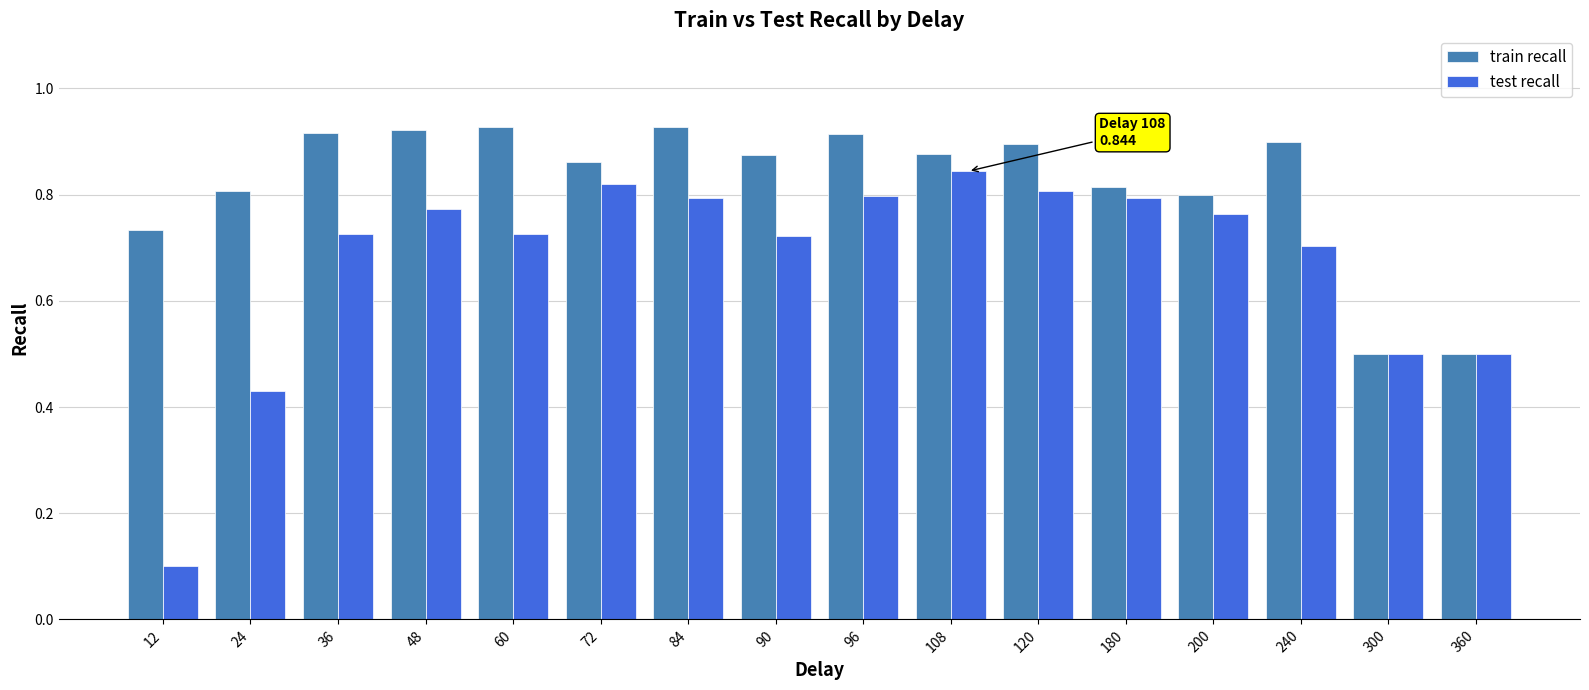

Which series has the largest total across all categories?

train recall